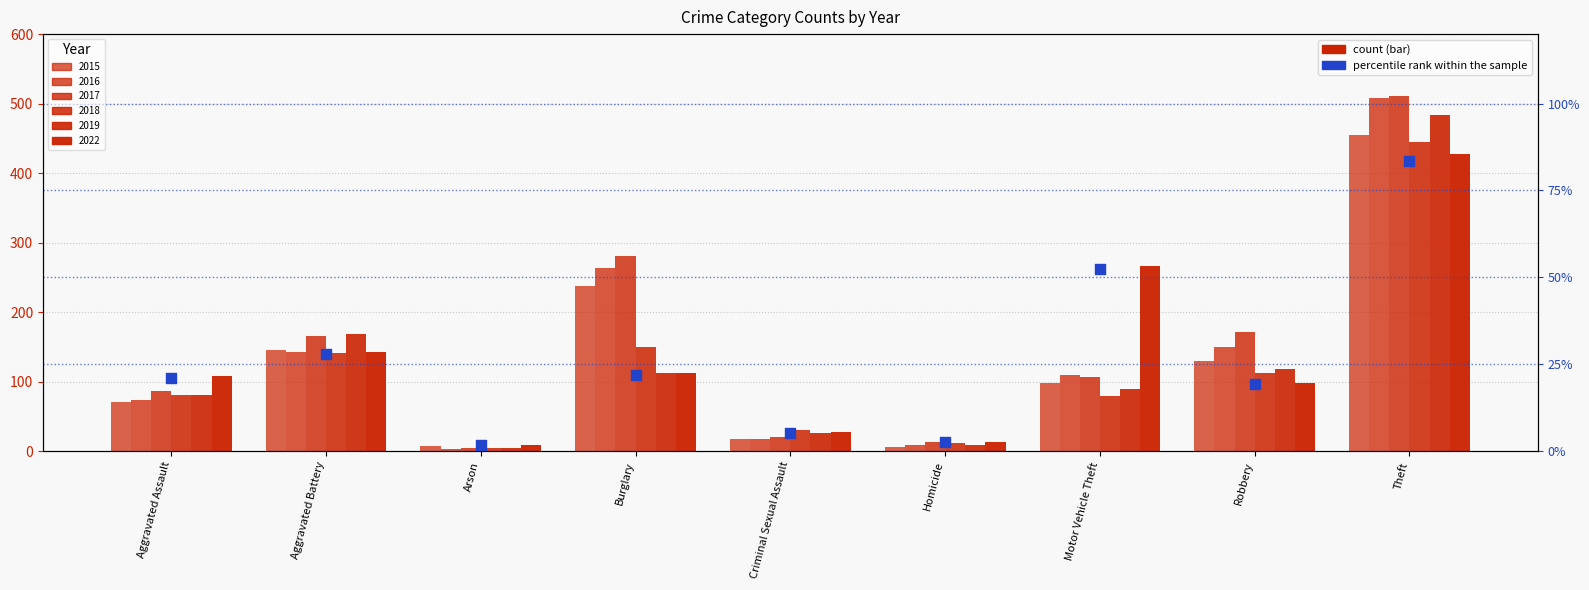

Approximately how many times larger is the value at Burglary compared to Aggravated Battery?

0.8